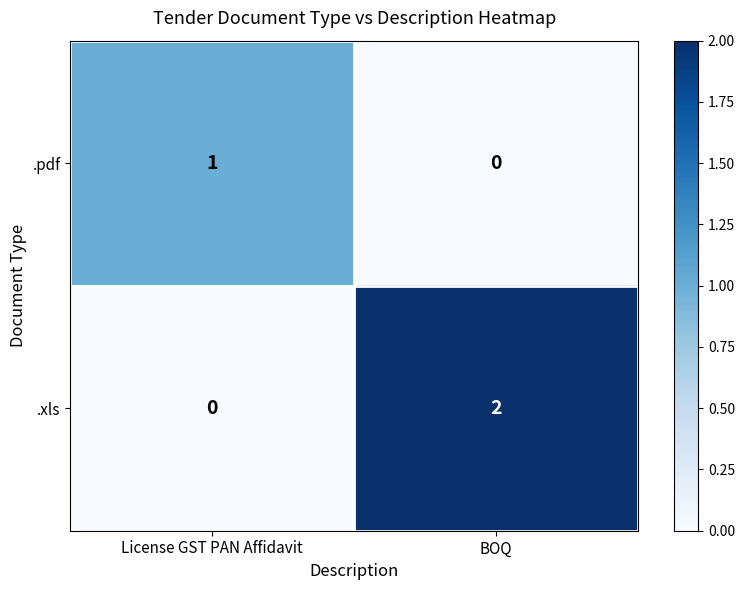

What is the total value across all series at BOQ?

2